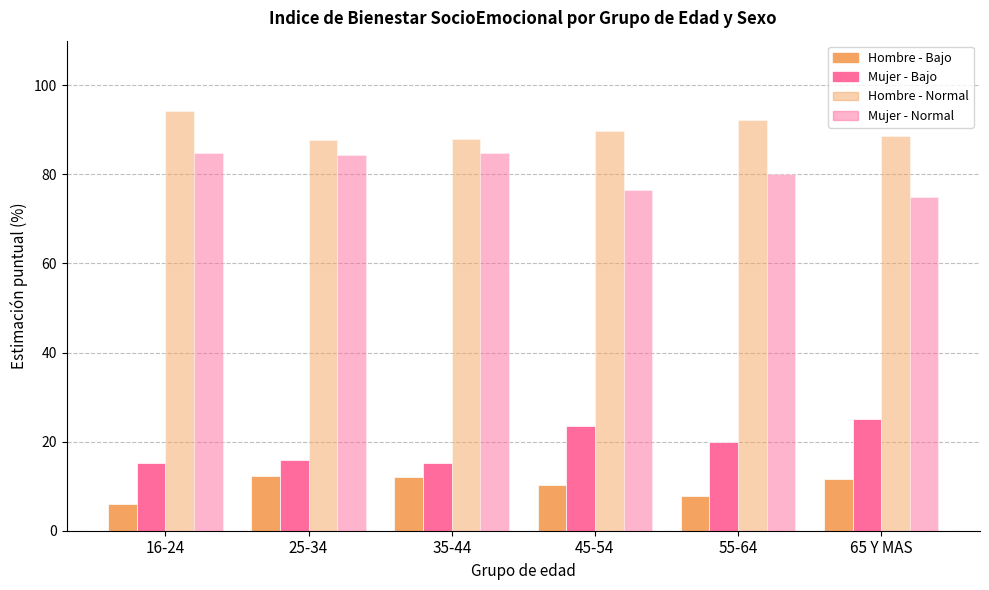

How many bars are there in total?

24